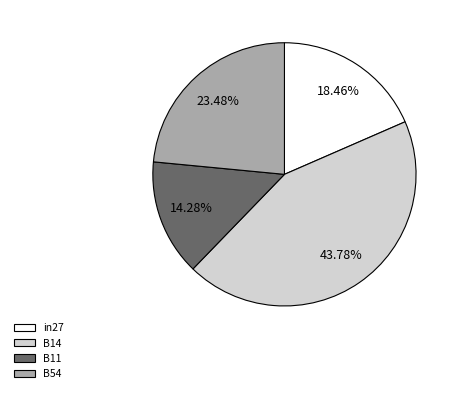

What is the largest slice in the pie chart?

B14